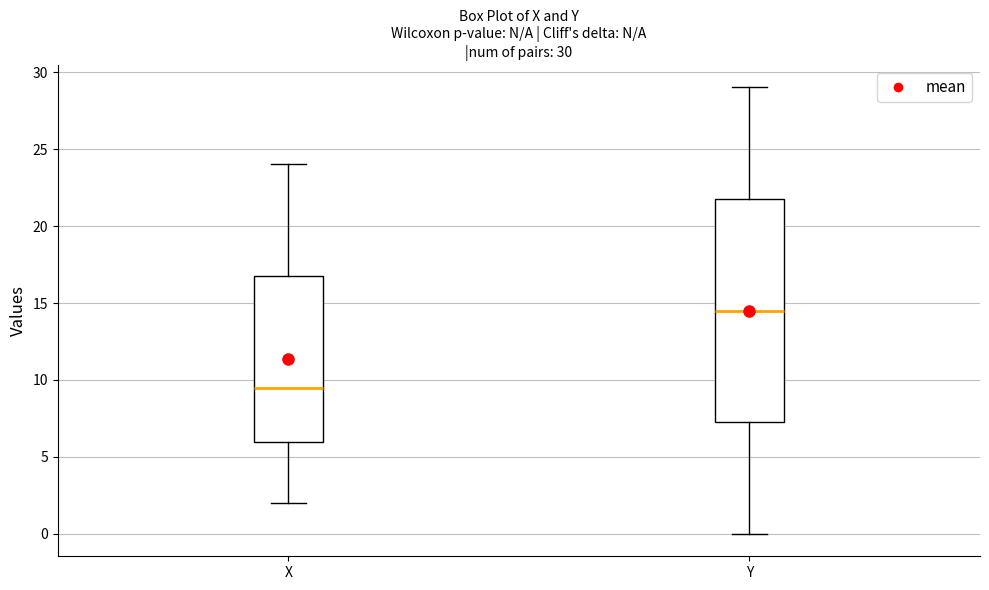

Comparing the boxes themselves (not the whiskers), which one is the tallest?

Y